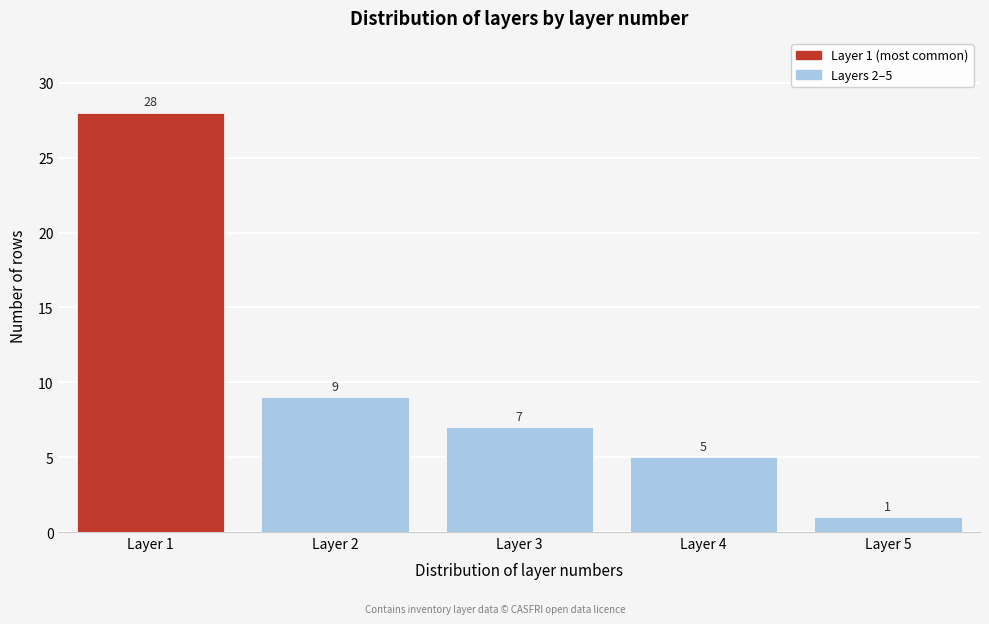

Reading left to right, what are all the values shown in this chart?

Layer 1=28	Layer 2=9	Layer 3=7	Layer 4=5	Layer 5=1